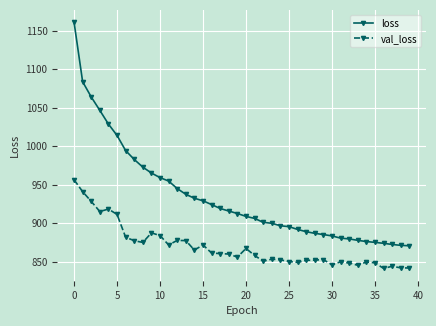

True or false: val_loss and loss cross at least once.

False